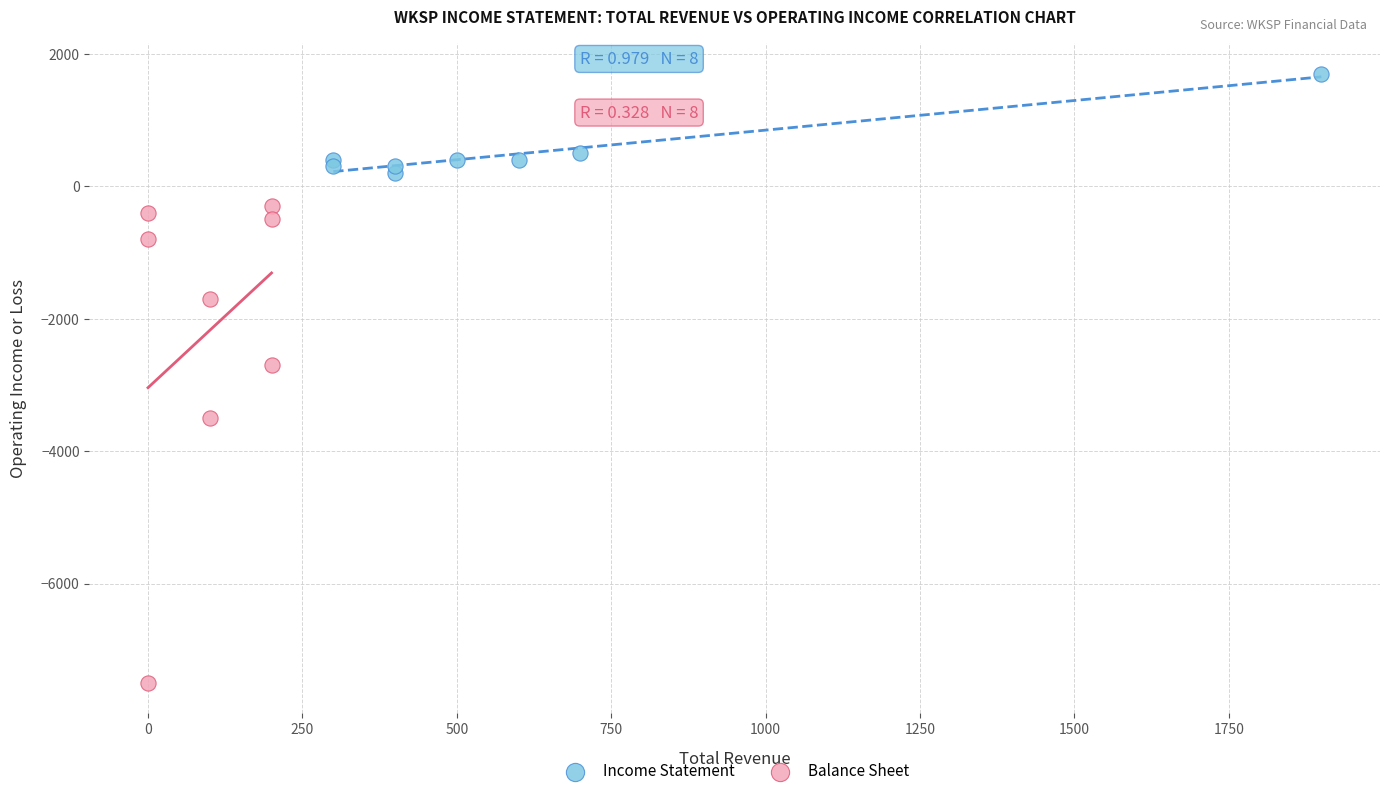

Which series has the widest spread of Y values?

Balance Sheet